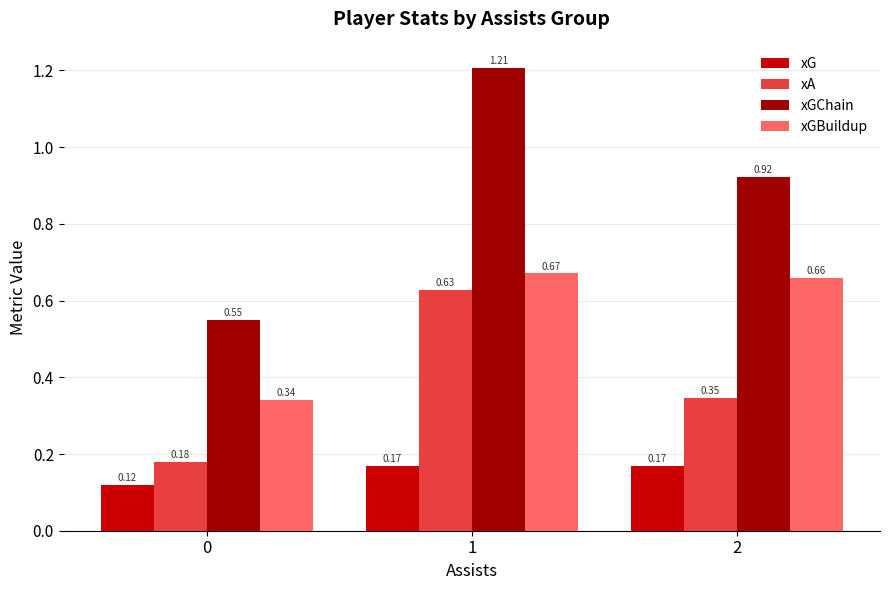

What is the sum of all xG values?

0.5